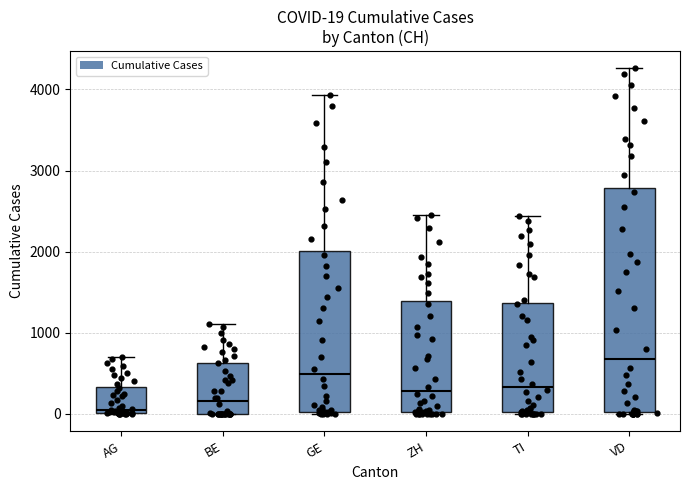

Which box has the lowest median line?

AG